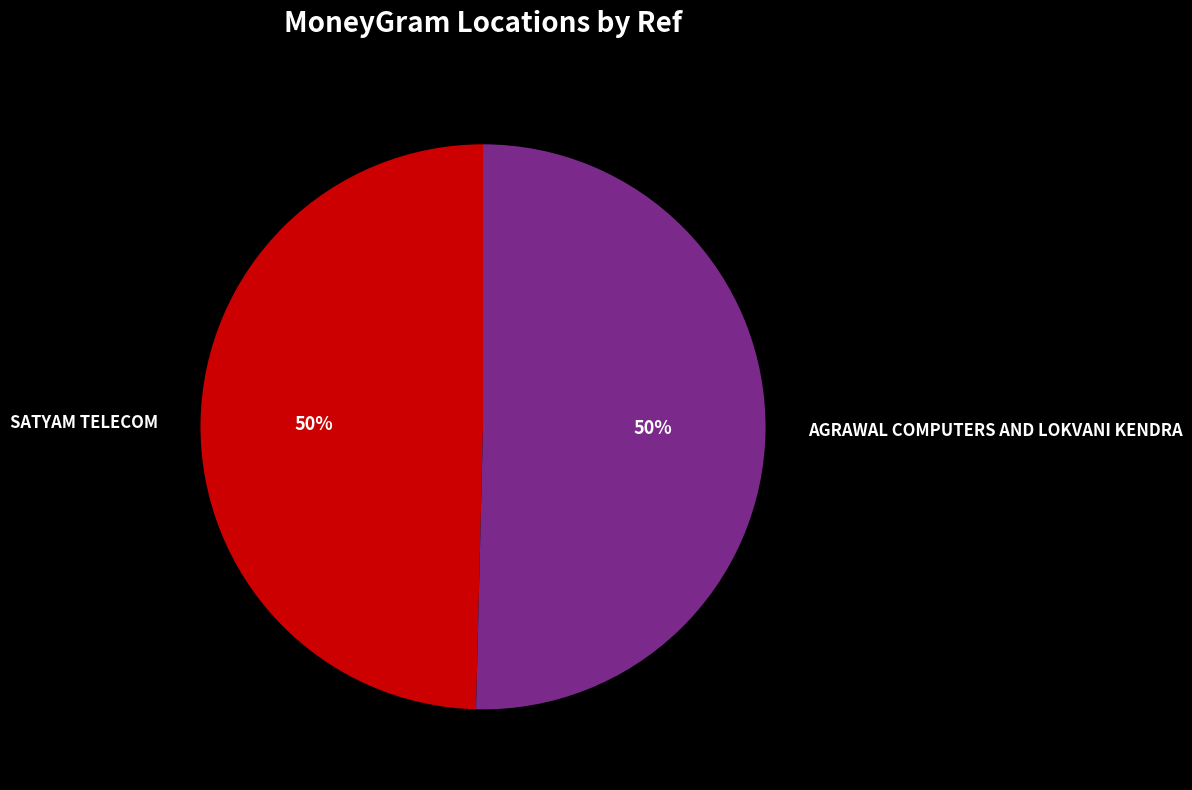

Combined, do AGRAWAL COMPUTERS AND LOKVANI KENDRA and SATYAM TELECOM account for over 50%?

Yes